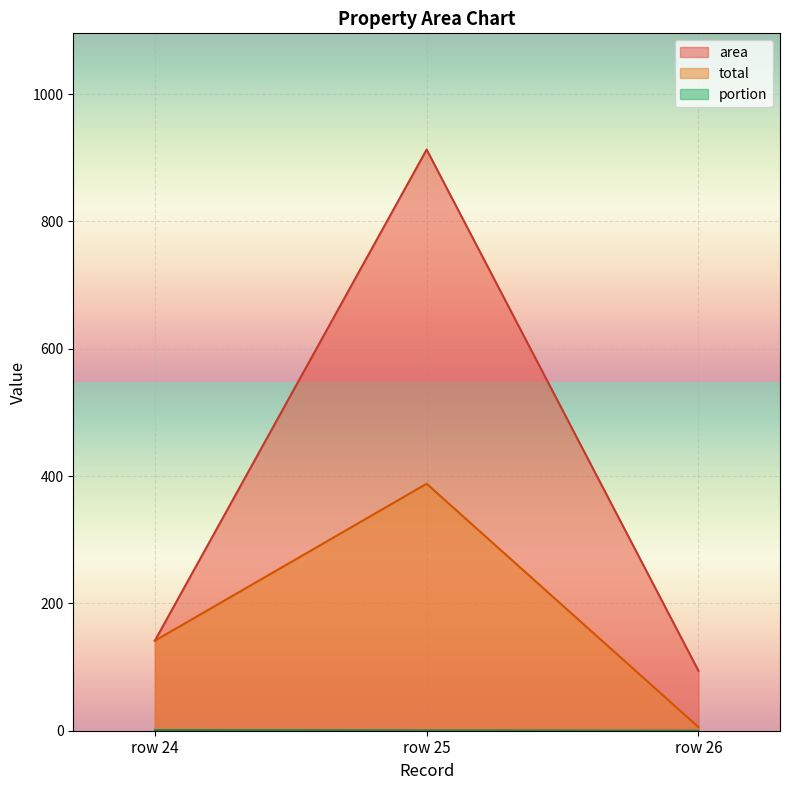

How many lines are shown in the chart?

3